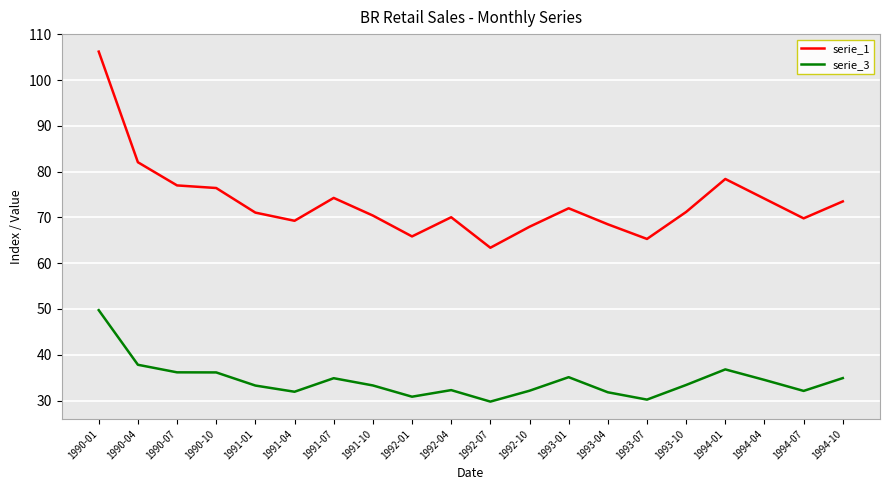

What is the greatest value displayed?

106.2